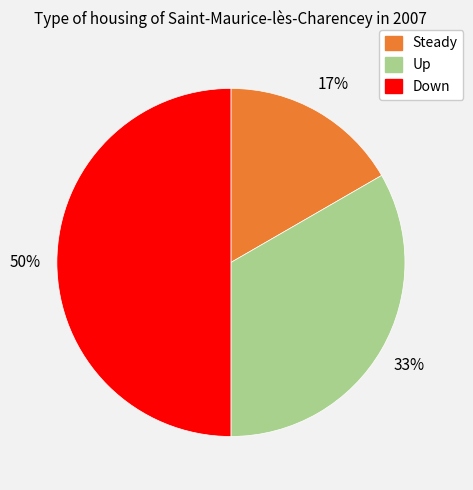

To the nearest percent, what is the difference between the largest and smallest slice percentages?

33%